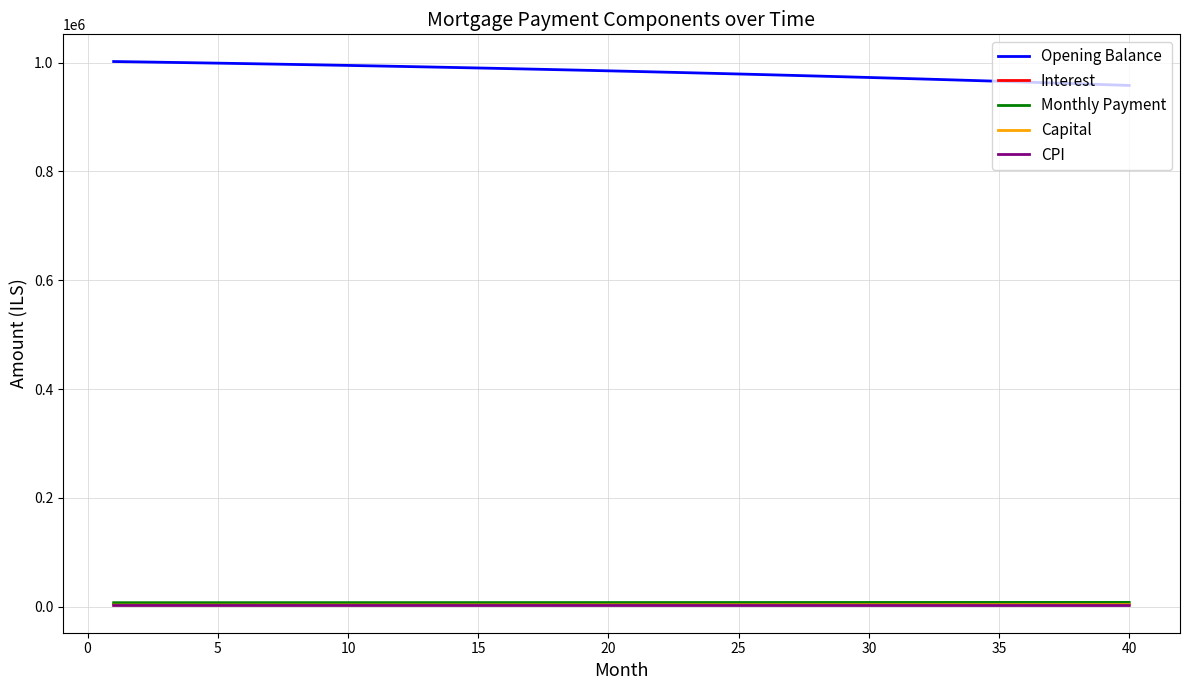

At how many categories does at least one series exceed 499238?

40